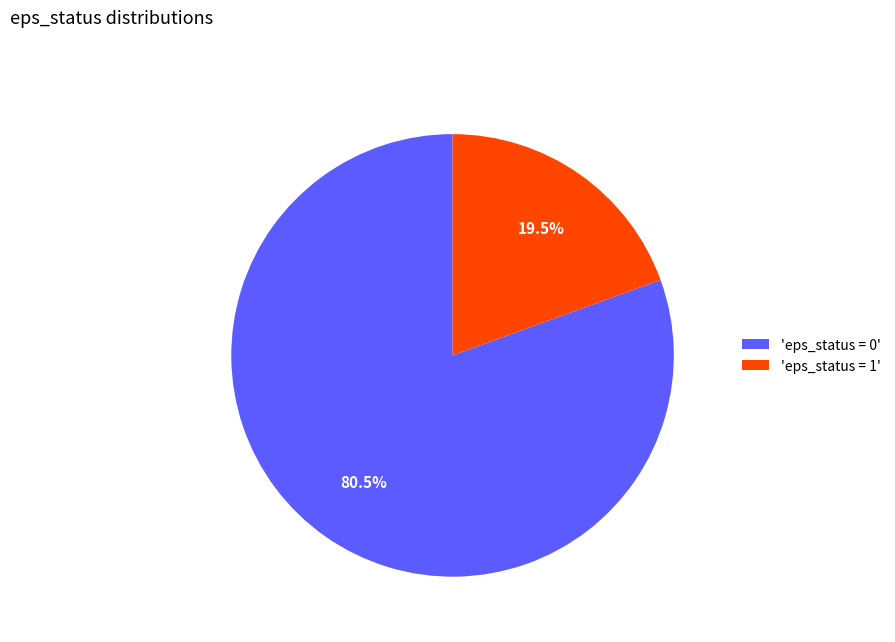

Rank the categories by value from lowest to highest.

'eps_status = 1', 'eps_status = 0'